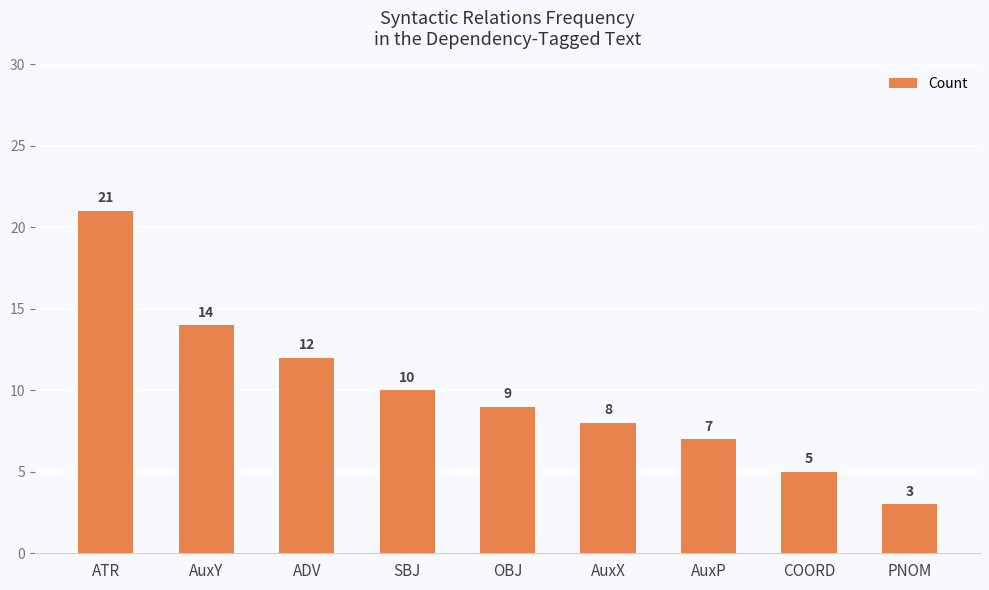

Which has a higher value, COORD or AuxY?

AuxY